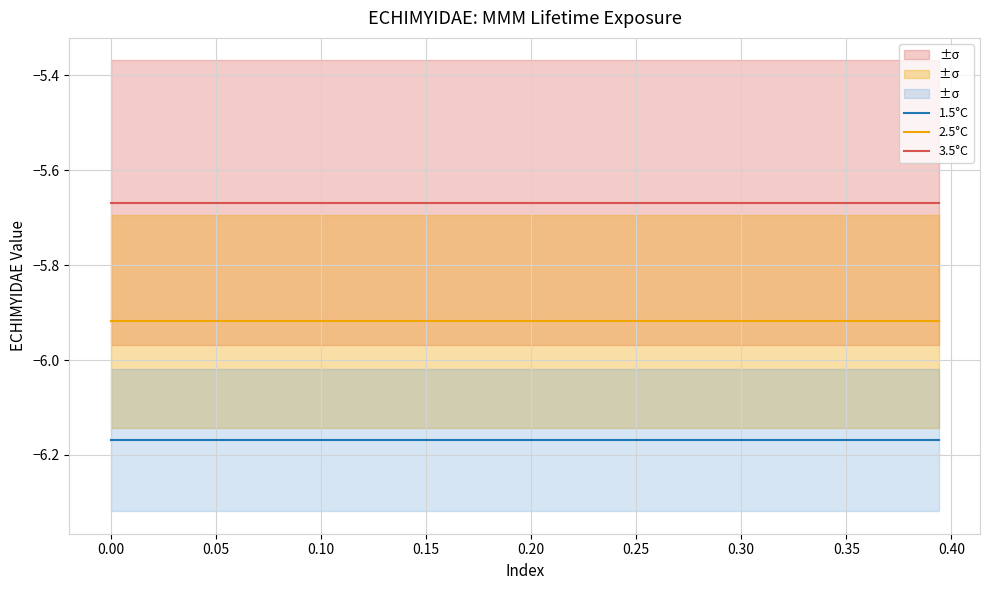

True or false: 3.5°C has more than 2 interior local peaks.

False